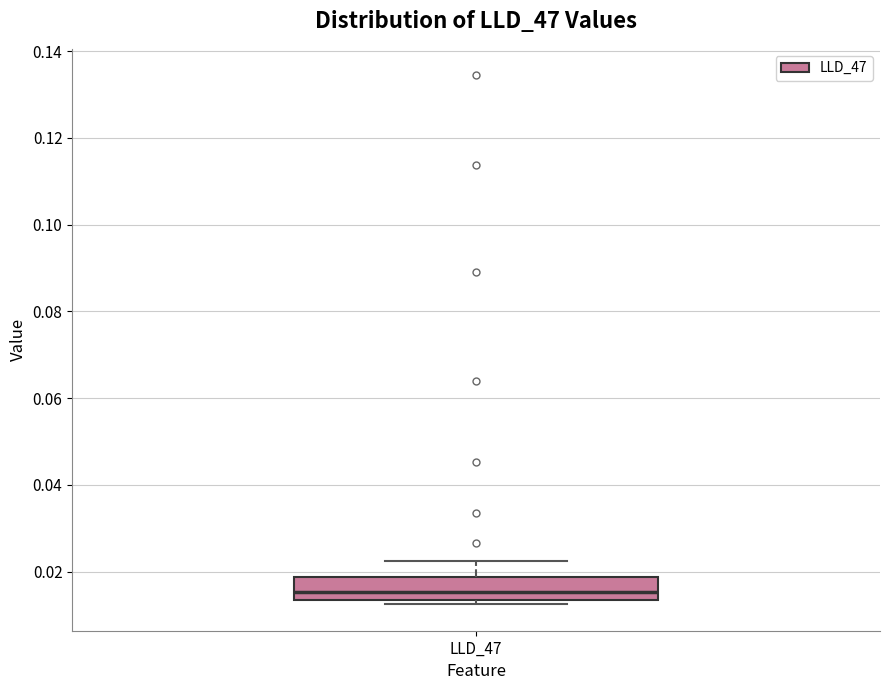

Transcribe this box plot: give where the median line is, the range the box spans, and where the two whiskers end, as read against the y-axis. The values are not printed on the chart, so give them approximately, as read against the axis.

median 0.016, box 0.014 to 0.018, whiskers 0.012 to 0.022